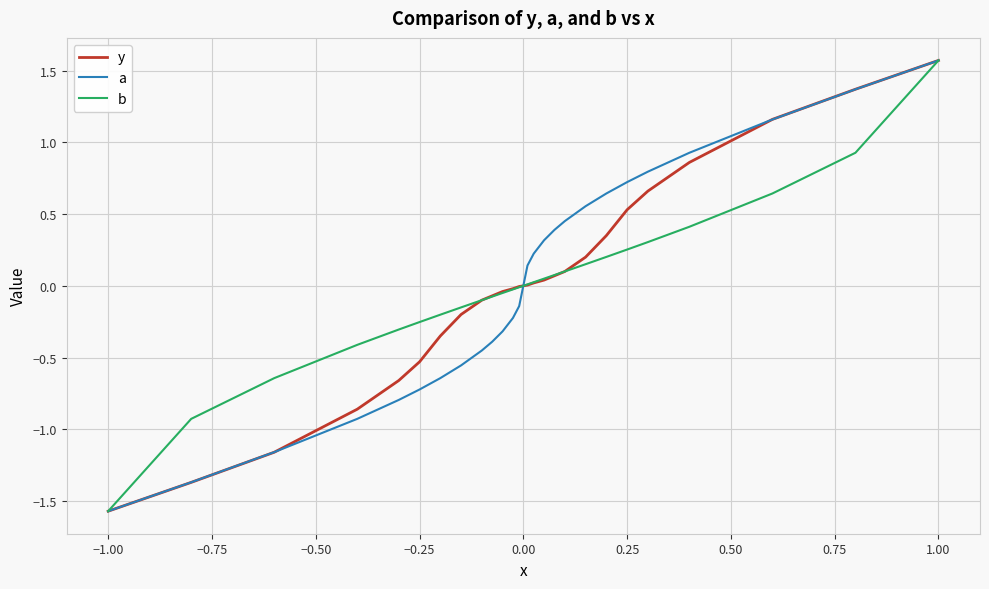

What is the maximum value shown in the chart?

1.6